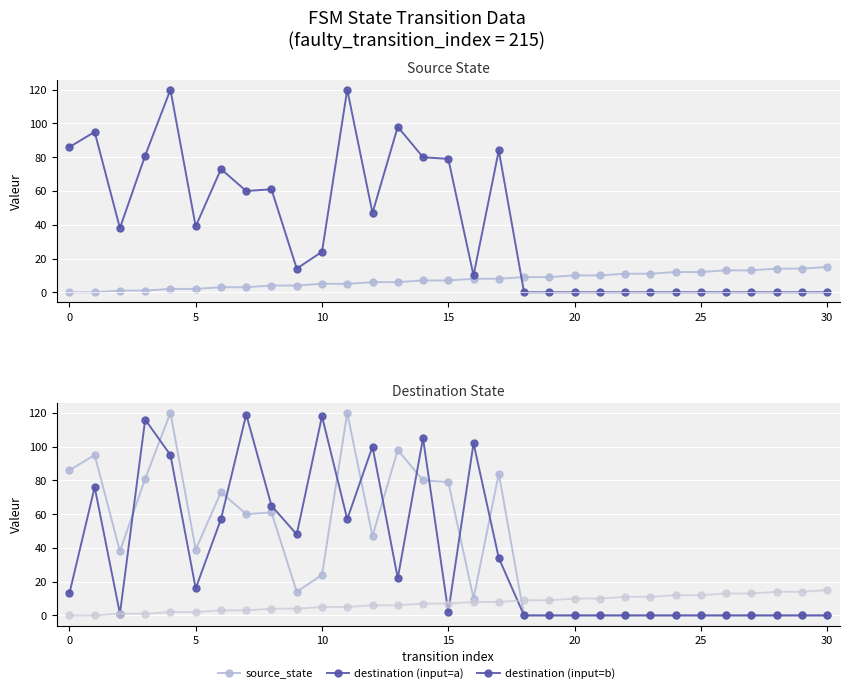

Which has a higher value, 19 or 15?

19